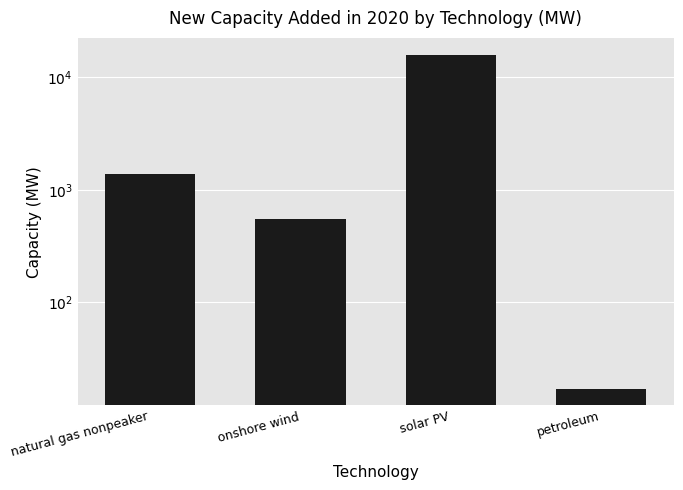

Rank the categories by value from lowest to highest.

petroleum, onshore wind, natural gas nonpeaker, solar PV